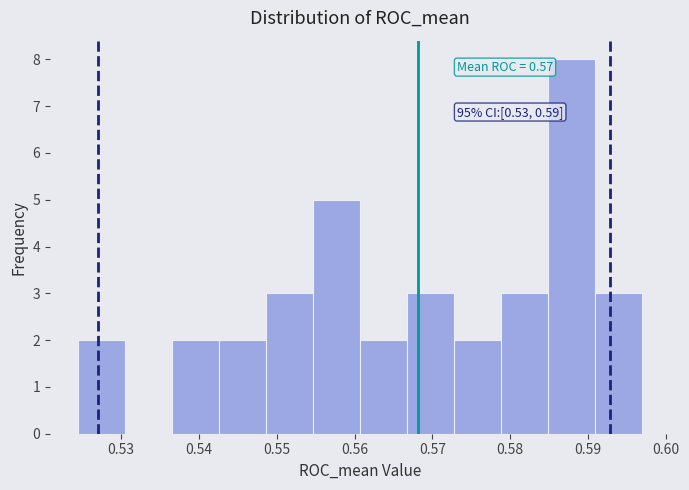

Over which range of the x-axis is the bar tallest?

0.585 to 0.591